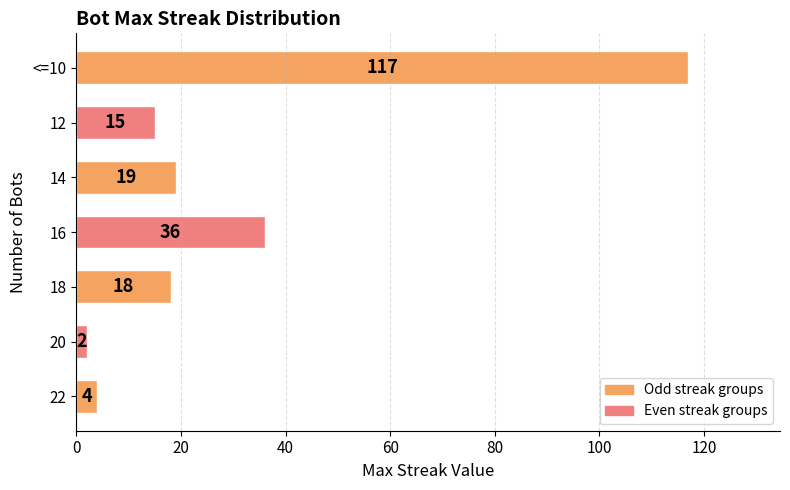

Count the number of categories in the chart.

7